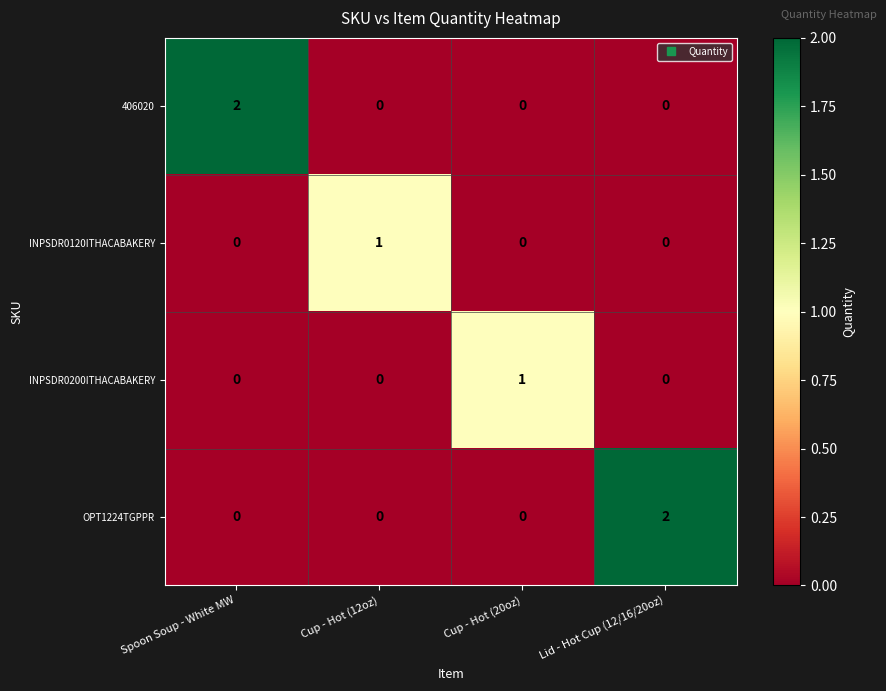

Which series changed the most between Cup - Hot (12oz) and Lid - Hot Cup (12/16/20oz)?

OPT1224TGPPR